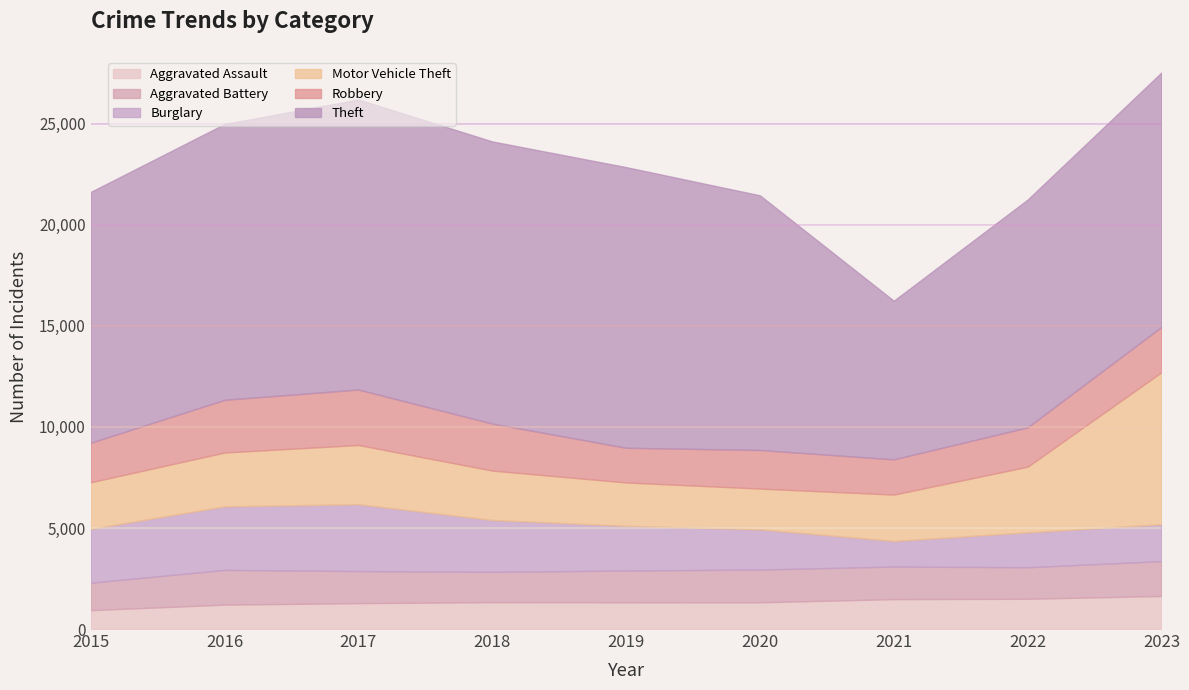

Which has a higher value, 2020 or 2019?

2019